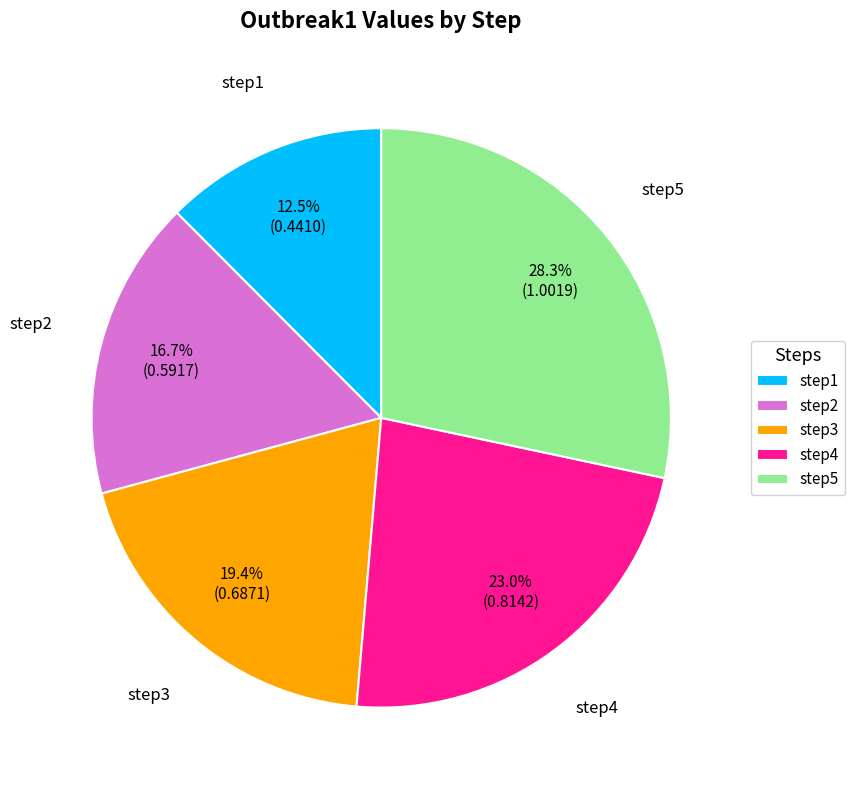

To the nearest percent, what is the difference between the largest and smallest slice percentages?

16%